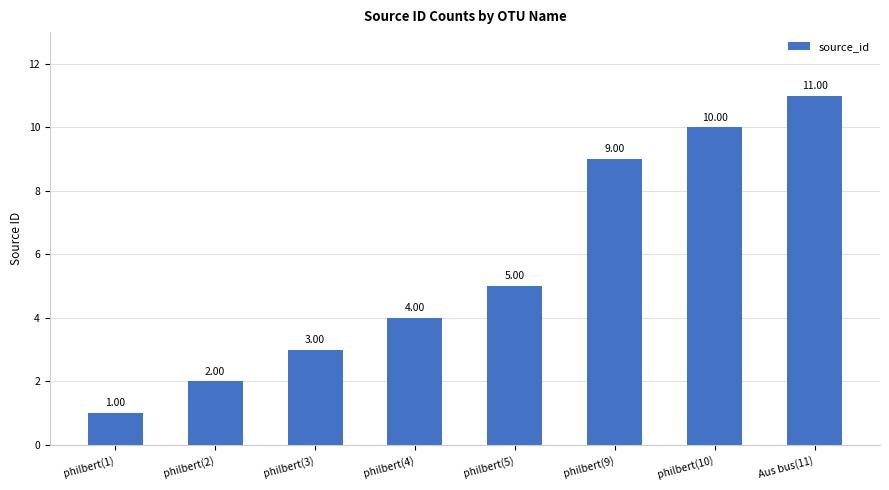

What is the value of the 3rd bar from the left?

3